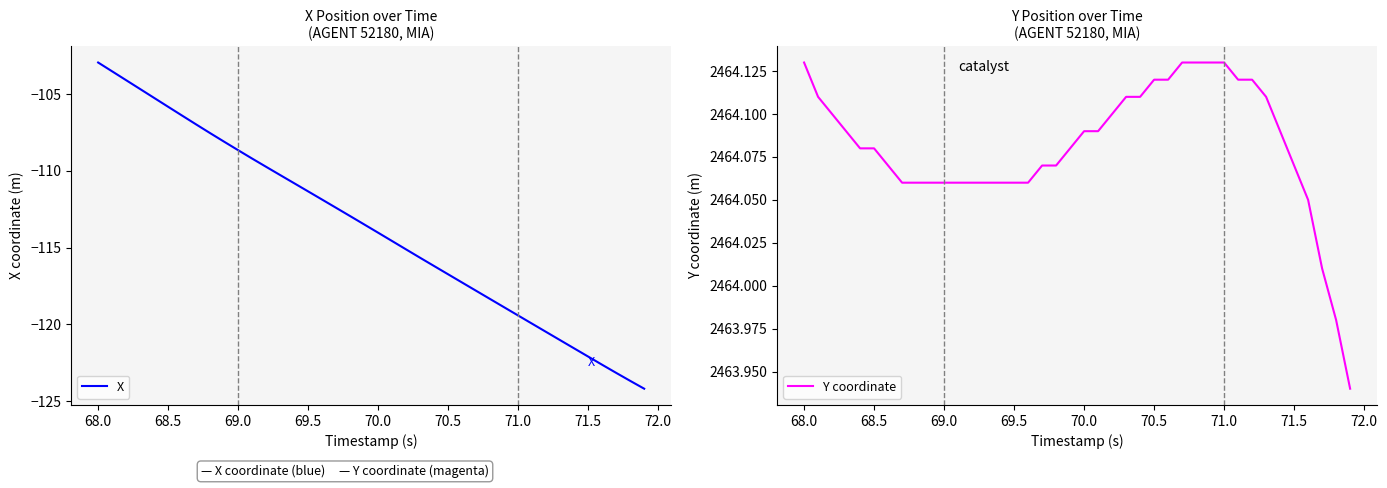

The X series shows -59.5 at 70.0. True or false?

False